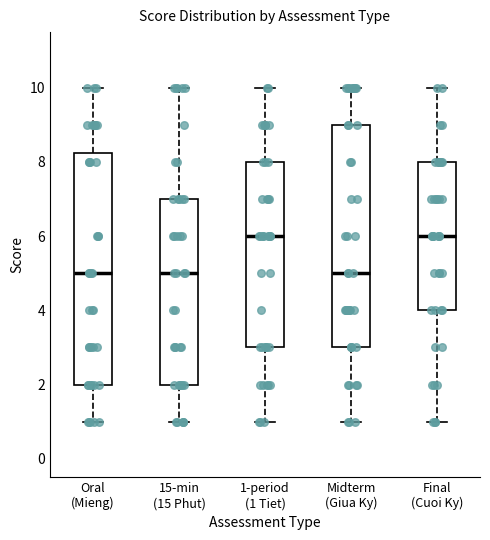

Comparing the boxes themselves (not the whiskers), which one is the tallest?

Oral (Mieng)